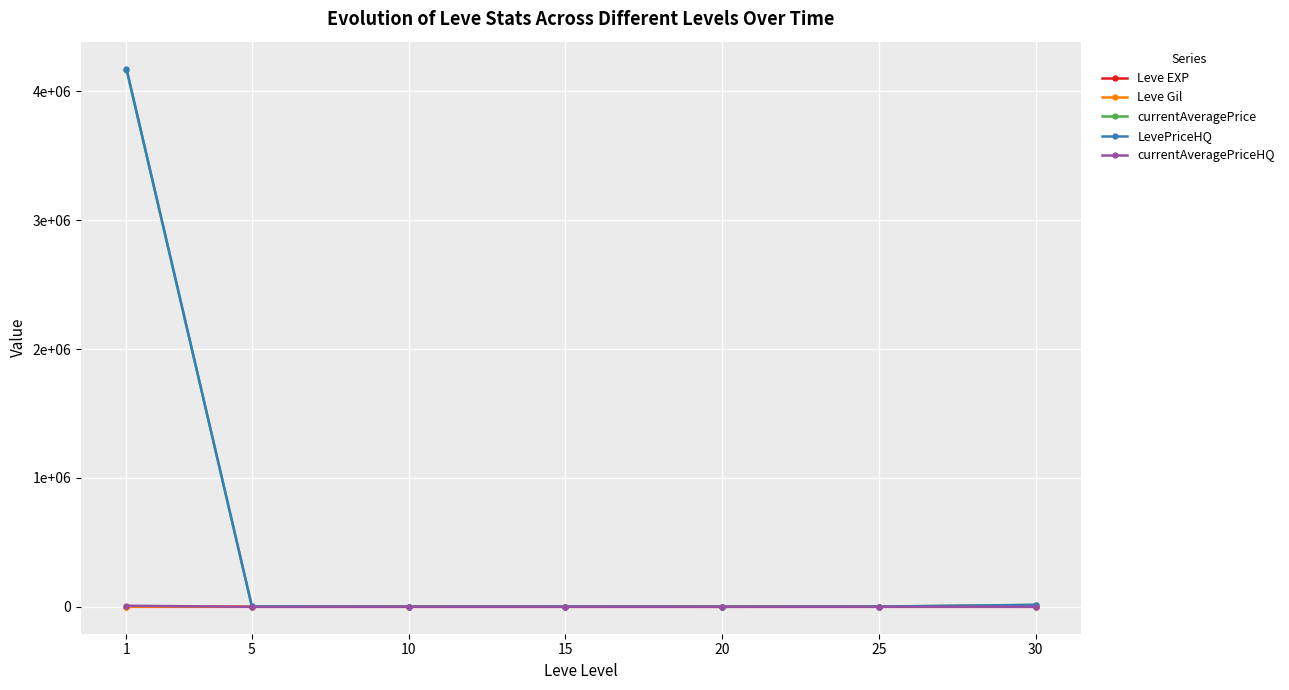

True or false: Leve EXP and Leve Gil cross at least once.

False